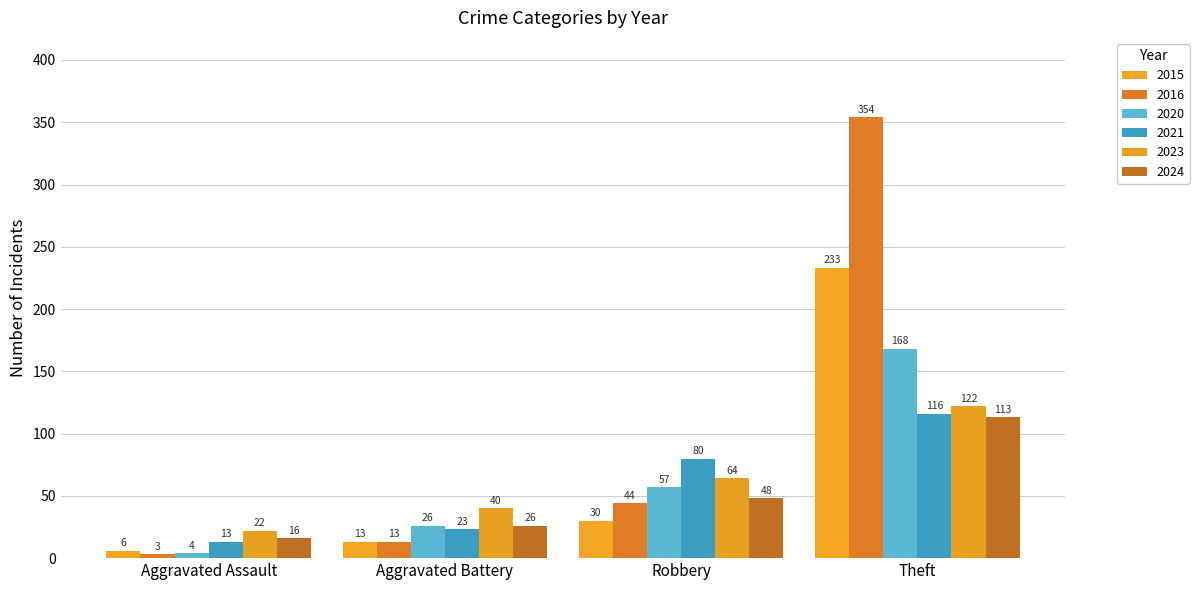

Is the value of 2023 at Theft greater than the value of 2021 at Aggravated Battery?

Yes